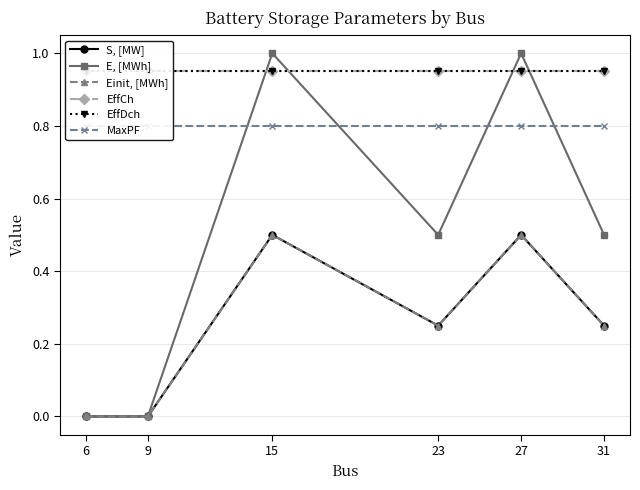

How many data points in Einit, [MWh] are above 0?

4